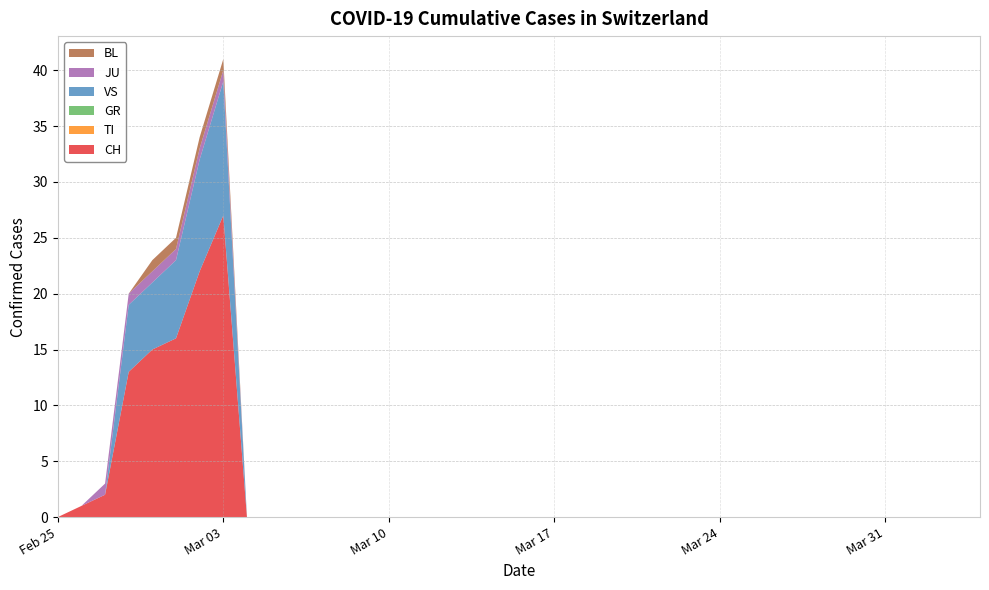

Reading left to right, what are all the values shown in this chart?

CH: 0	1	2	13	15	16	22	27	0	0	0	0	0	0	0	0	0	0	0	0	0	0	0	0	0	0	0	0	0	0	0	0	0	0	0	0	0	0	0	0
TI: 0	0	0	0	0	0	0	0	0	0	0	0	0	0	0	0	0	0	0	0	0	0	0	0	0	0	0	0	0	0	0	0	0	0	0	0	0	0	0	0
GR: 0	0	0	0	0	0	0	0	0	0	0	0	0	0	0	0	0	0	0	0	0	0	0	0	0	0	0	0	0	0	0	0	0	0	0	0	0	0	0	0
VS: 0	0	0	6	6	7	10	12	0	0	0	0	0	0	0	0	0	0	0	0	0	0	0	0	0	0	0	0	0	0	0	0	0	0	0	0	0	0	0	0
JU: 0	0	1	1	1	1	1	1	0	0	0	0	0	0	0	0	0	0	0	0	0	0	0	0	0	0	0	0	0	0	0	0	0	0	0	0	0	0	0	0
BL: 0	0	0	0	1	1	1	1	0	0	0	0	0	0	0	0	0	0	0	0	0	0	0	0	0	0	0	0	0	0	0	0	0	0	0	0	0	0	0	0